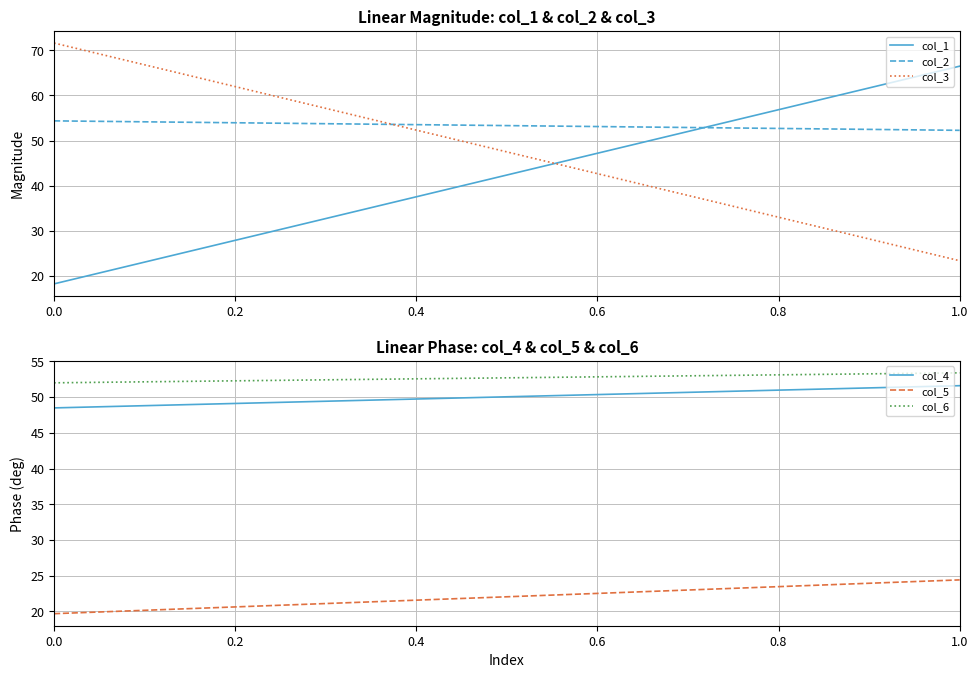

How many series are shown in this chart?

6